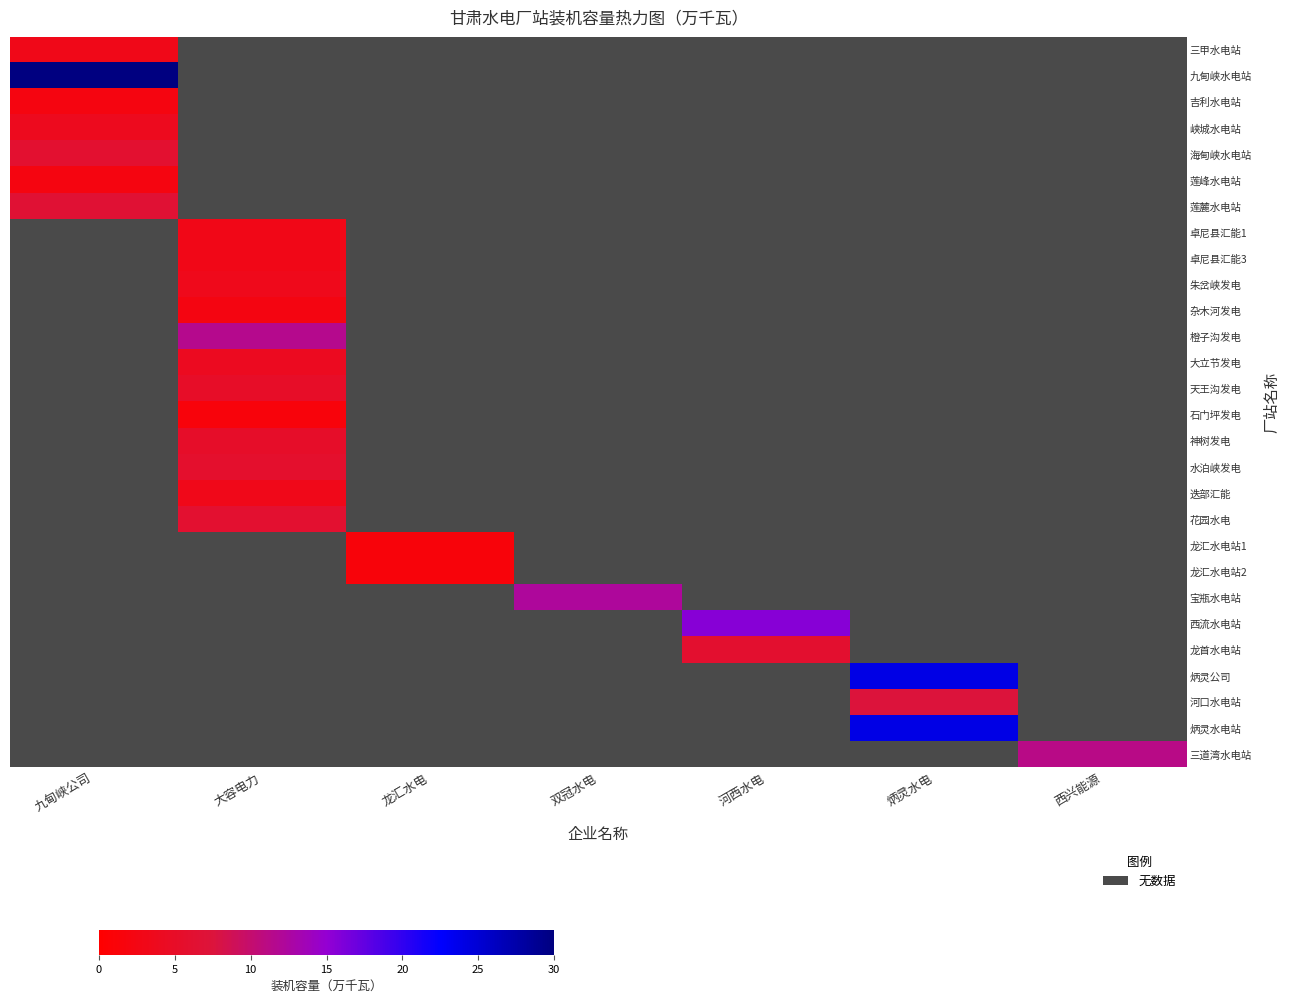

What is the minimum value shown in the chart?

1.3